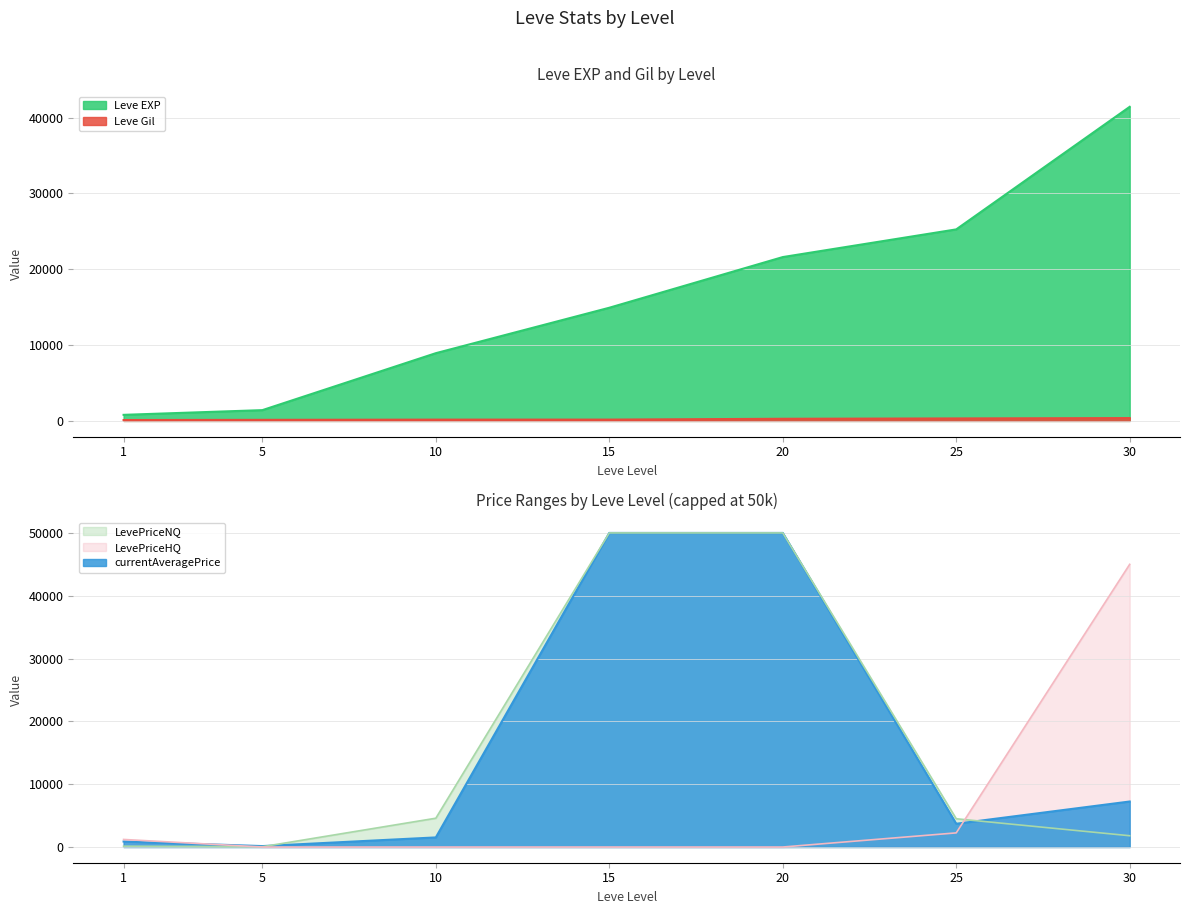

Between 1 and 10, which is larger?

10